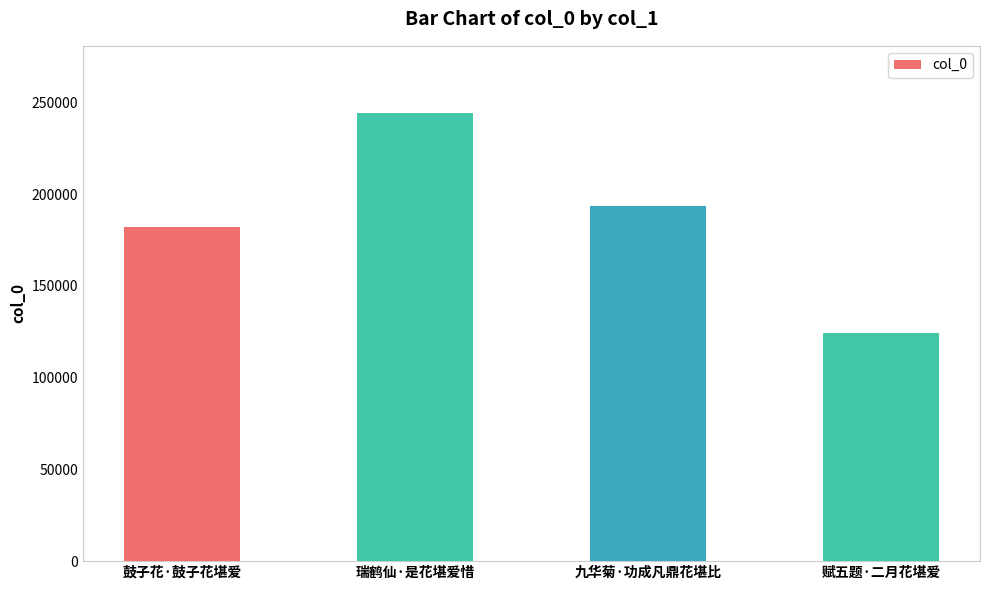

At which label is the value closest to 184255?

鼓子花·鼓子花堪爱